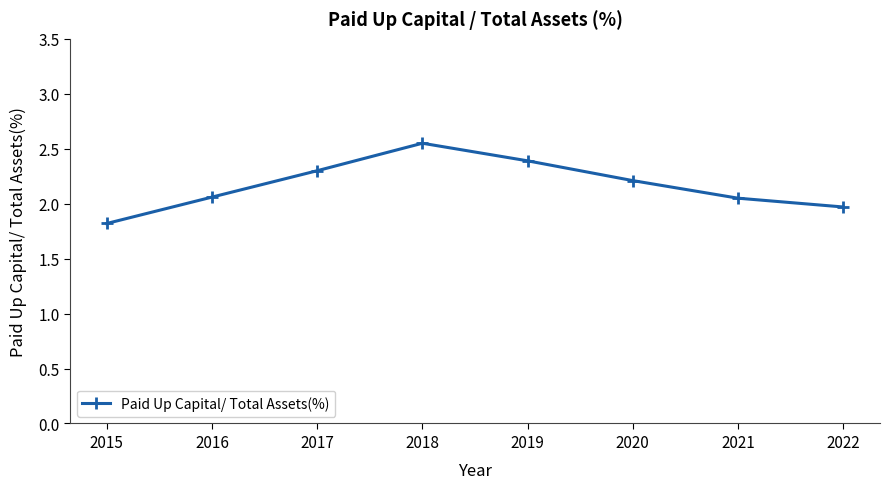

What is the sum of the values at 2020 and 2017?

4.5